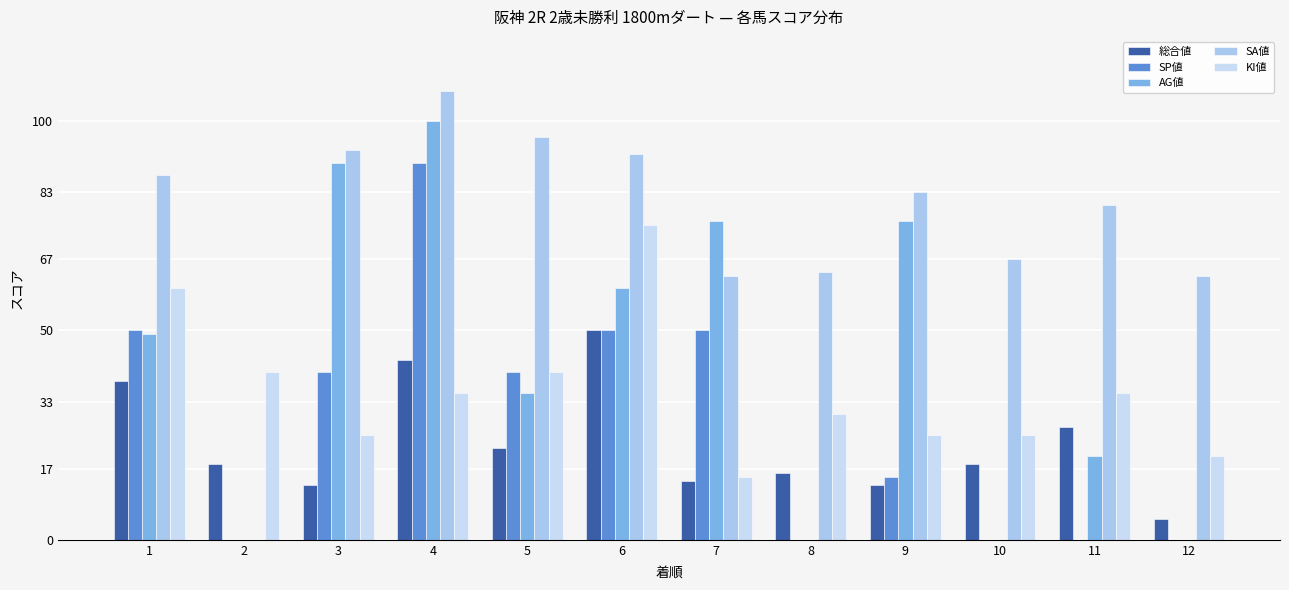

Reading right to left, extract all data points from this chart.

総合値: 5	27	18	13	16	14	50	22	43	13	18	38
SP値: 0	0	0	15	0	50	50	40	90	40	0	50
AG値: 0	20	0	76	0	76	60	35	100	90	0	49
SA値: 63	80	67	83	64	63	92	96	107	93	0	87
KI値: 20	35	25	25	30	15	75	40	35	25	40	60